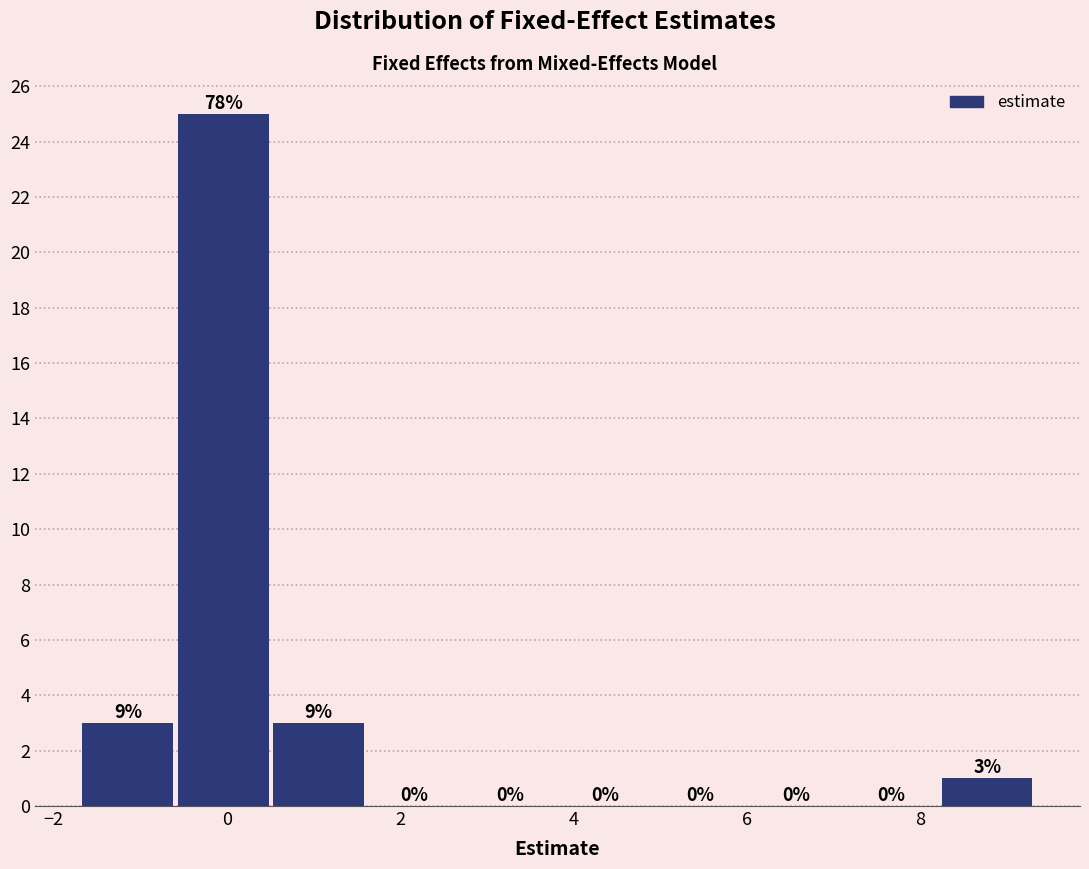

Over which range of the x-axis is the bar tallest?

-0.6 to 0.6